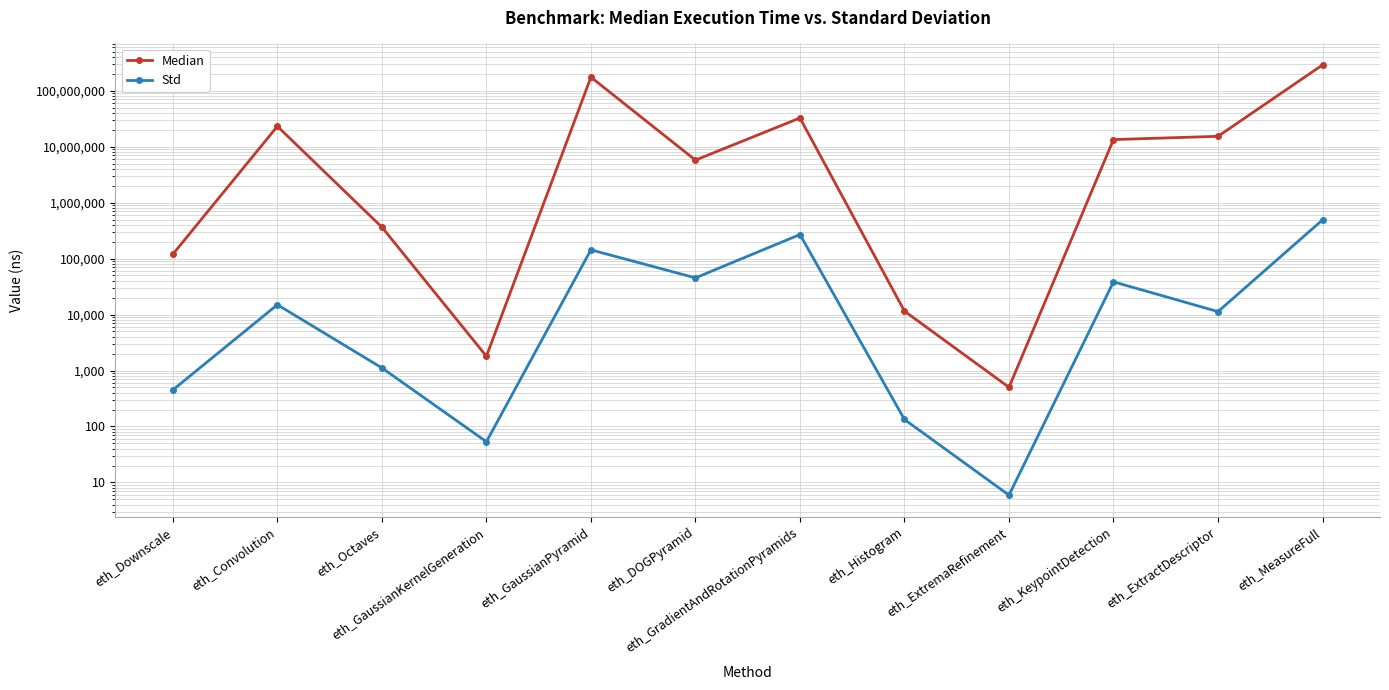

What position from the left is eth_ExtractDescriptor?

11